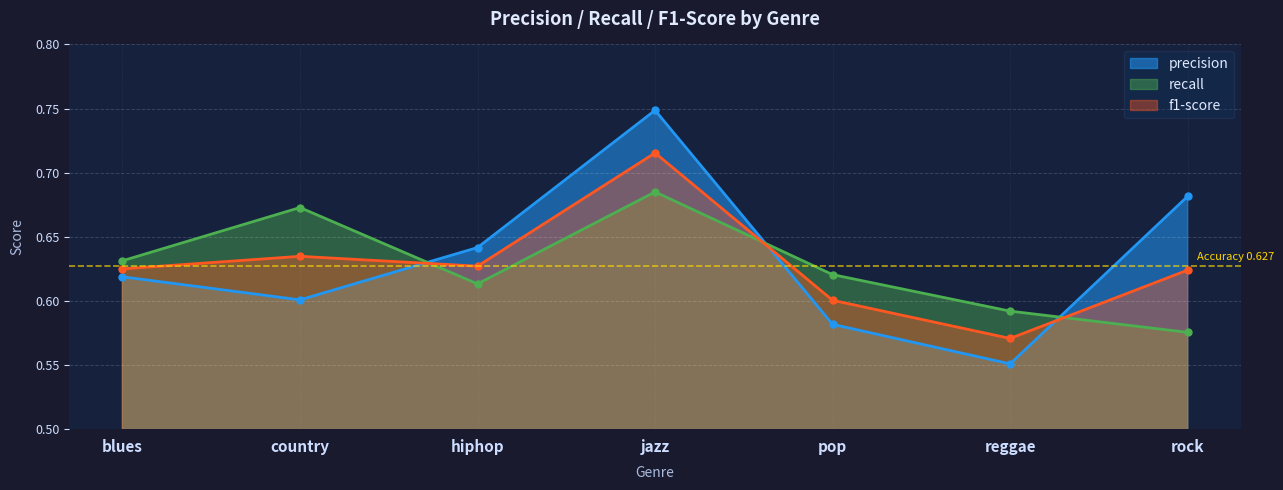

The value of recall at reggae is 0.6. True or false?

True